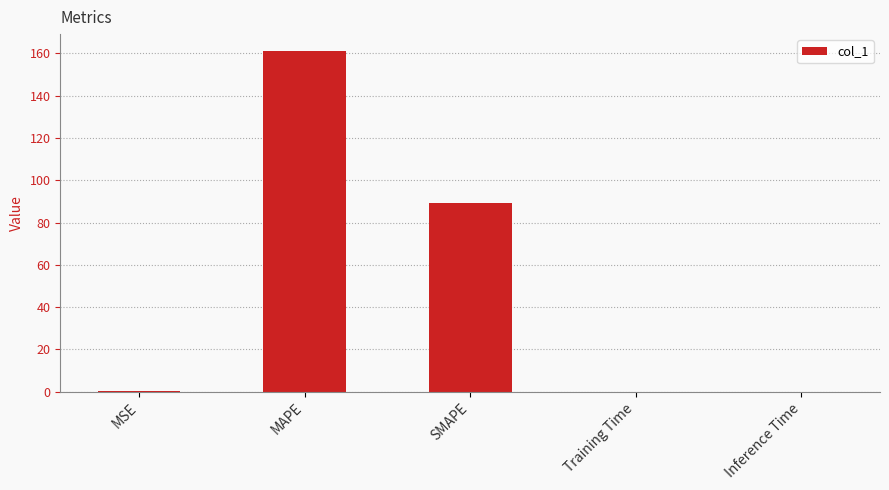

What is the maximum value shown in the chart?

161.0